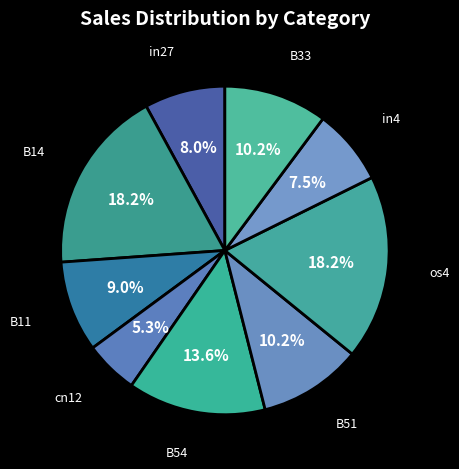

Count the number of slices in the pie.

9